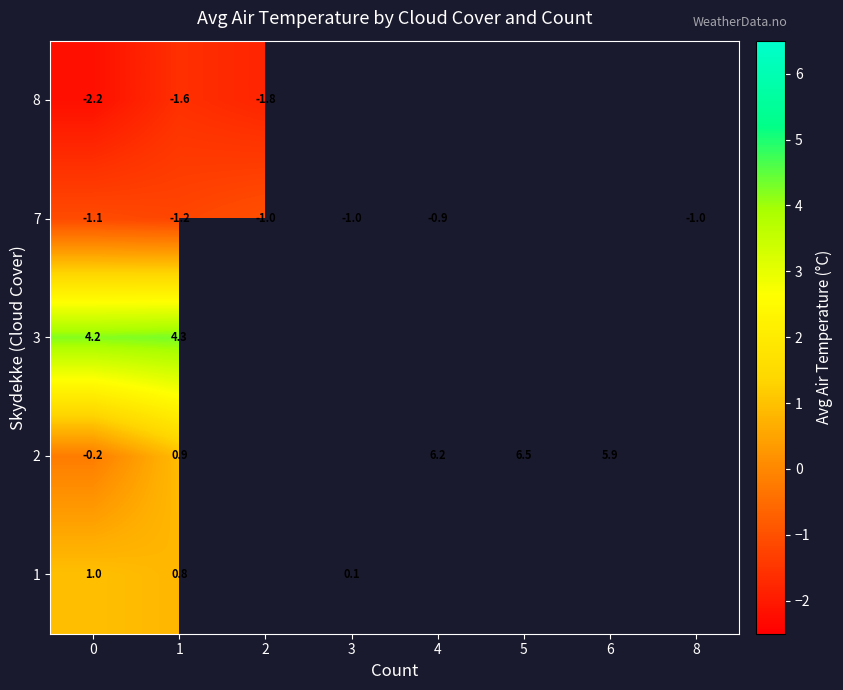

Is the value of 7 at 0 greater than the value of 1 at 0?

No